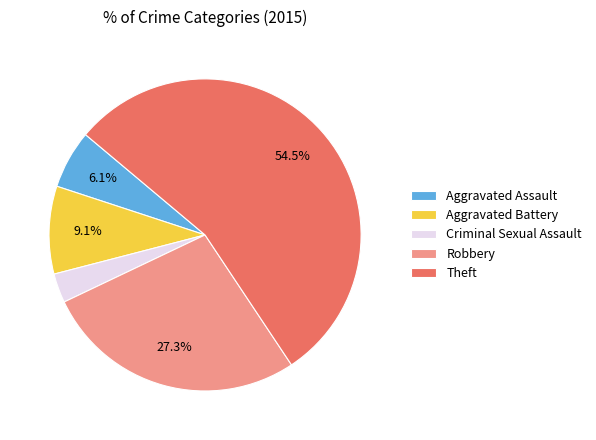

Rank the categories by value from lowest to highest.

Criminal Sexual Assault, Aggravated Assault, Aggravated Battery, Robbery, Theft